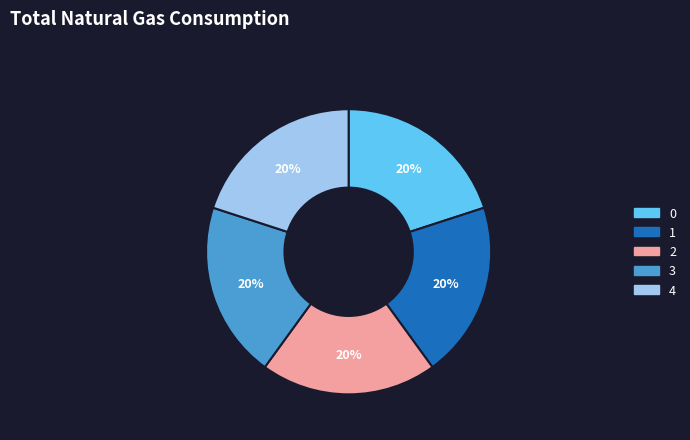

Do 2 and 4 together represent more than half of the pie?

No